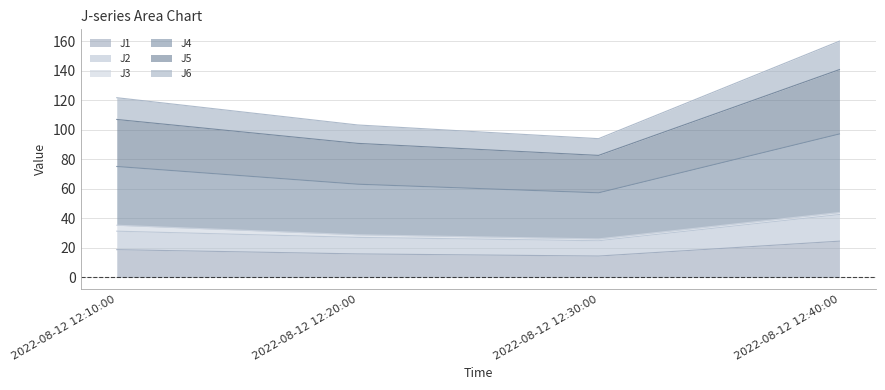

What is the total value across all series at 2022-08-12 12:30:00?

94.0